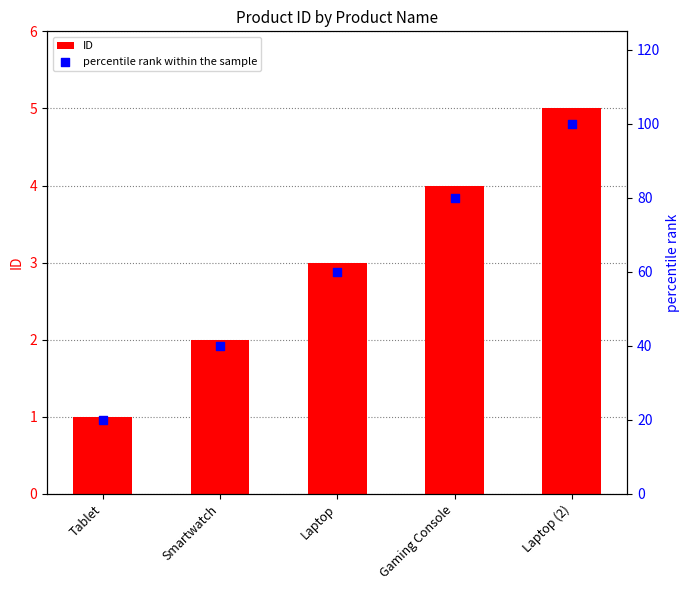

Which series contains the highest Y value?

percentile rank within the sample